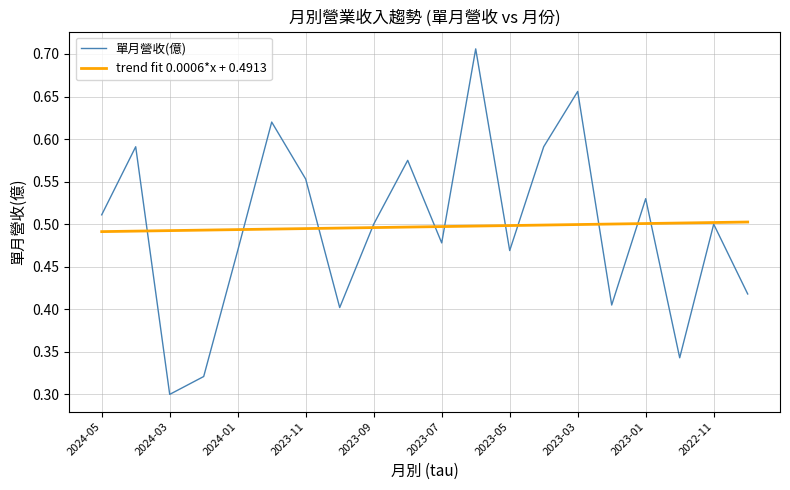

Which series has the widest spread of values?

單月營收(億)